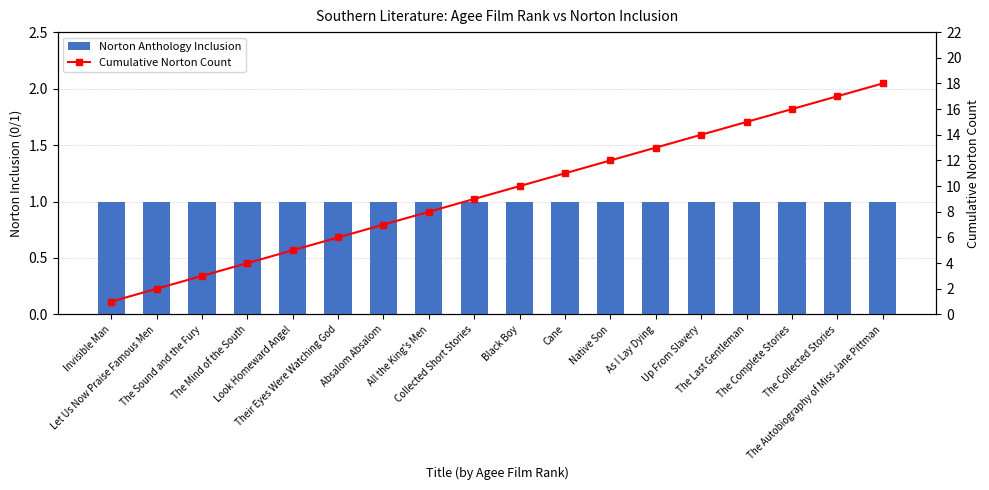

What position from the right is Invisible Man?

18